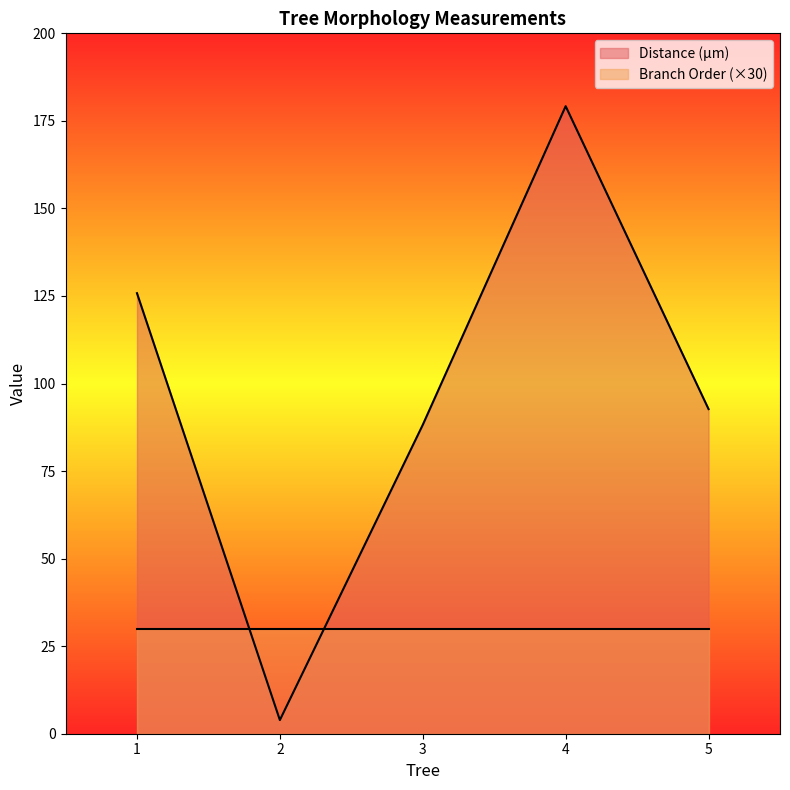

Which category has the lowest value across all series?

2